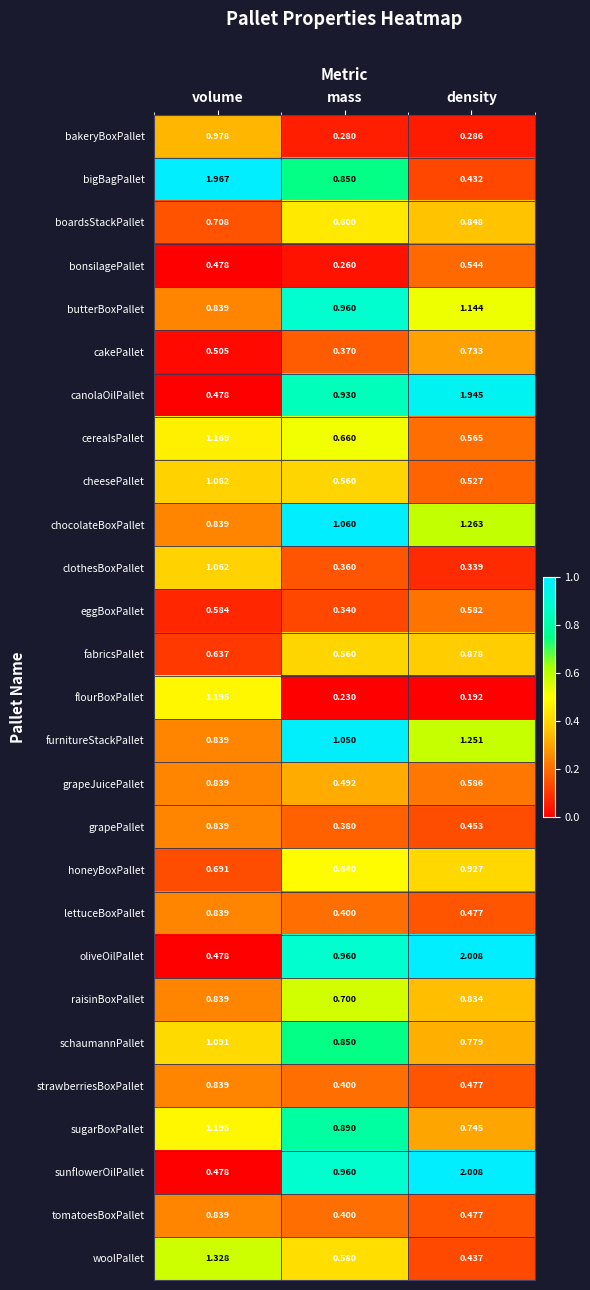

Count the number of categories in the chart.

3